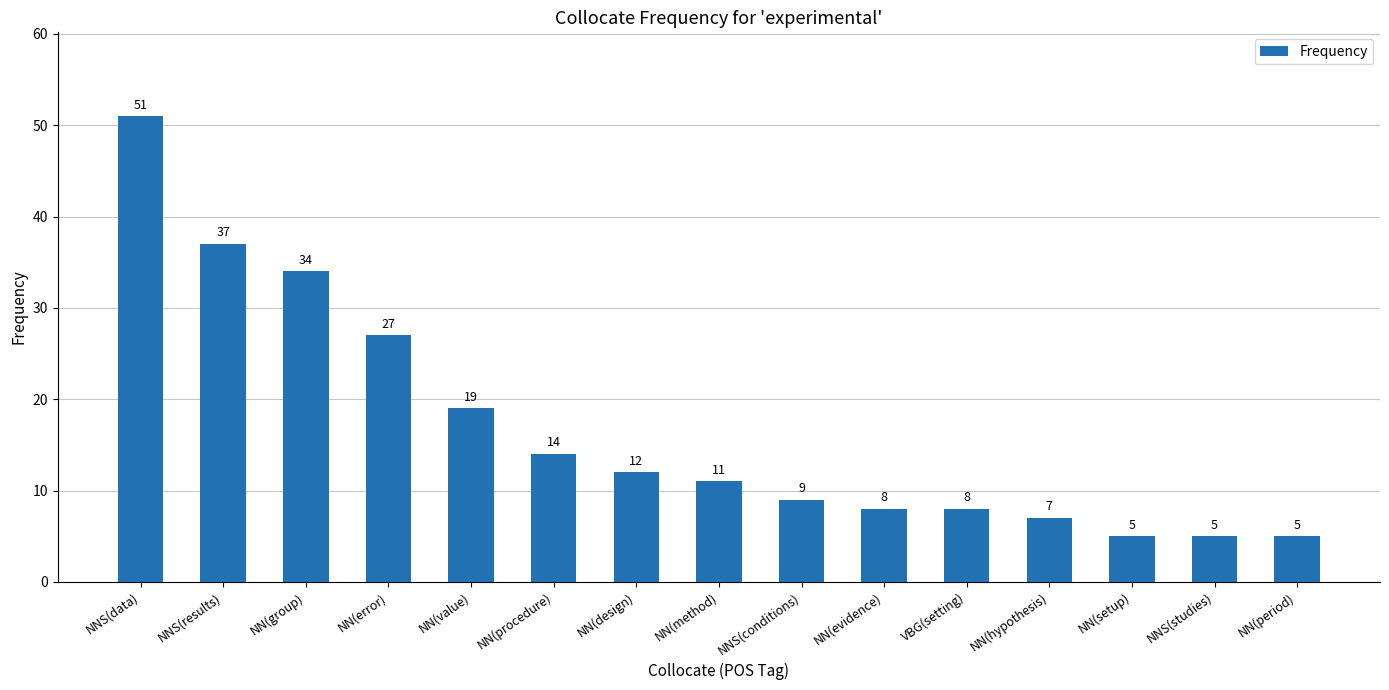

What is the change in value from NN(group) to NN(setup)?

-29